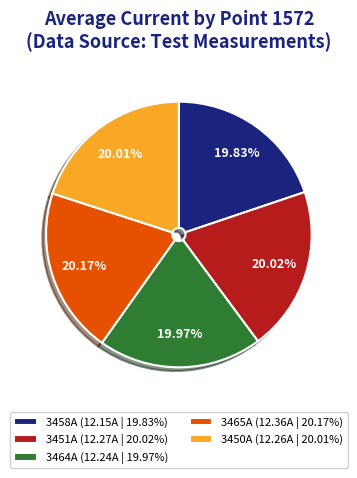

Is there any slice that represents more than half of the pie?

No